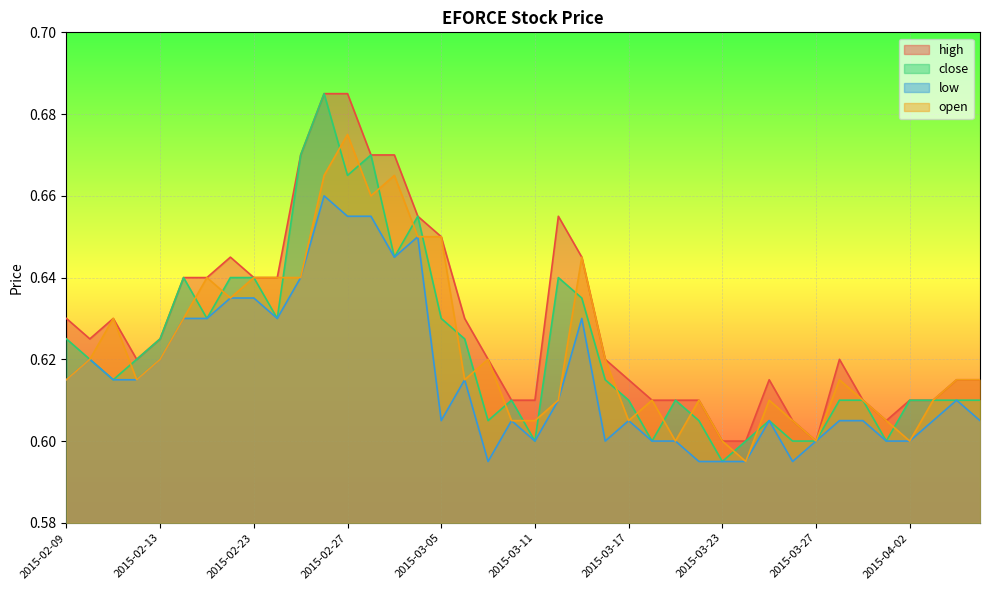

What is the average value of the close series?

0.6